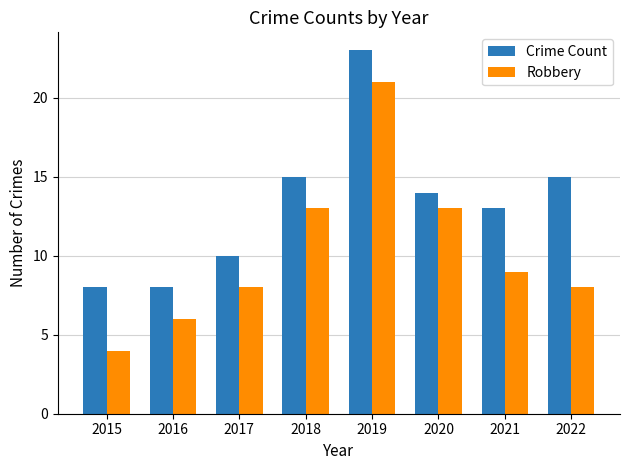

Reading left to right, what are all the values shown in this chart?

Crime Count: 8	8	10	15	23	14	13	15
Robbery: 4	6	8	13	21	13	9	8